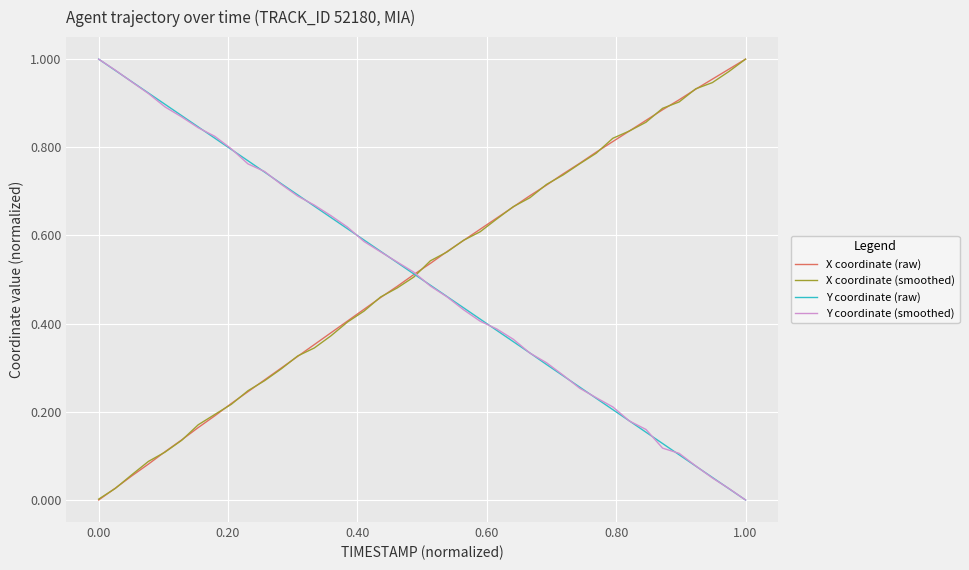

True or false: Y coordinate (smoothed) and X coordinate (smoothed) intersect in this chart.

True